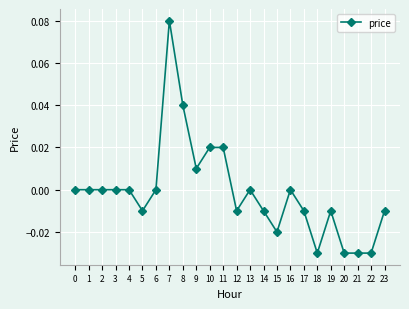

Count the number of data series in this chart.

1